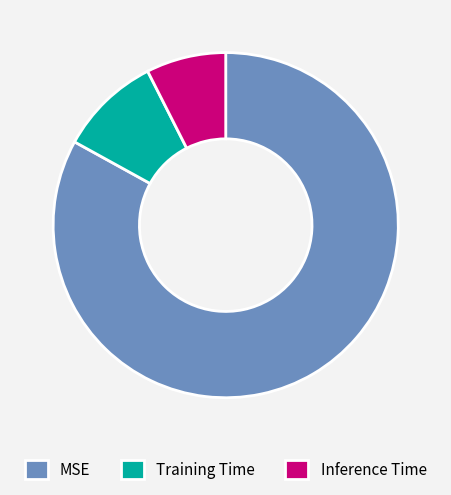

True or false: Inference Time accounts for 7% of the total.

True